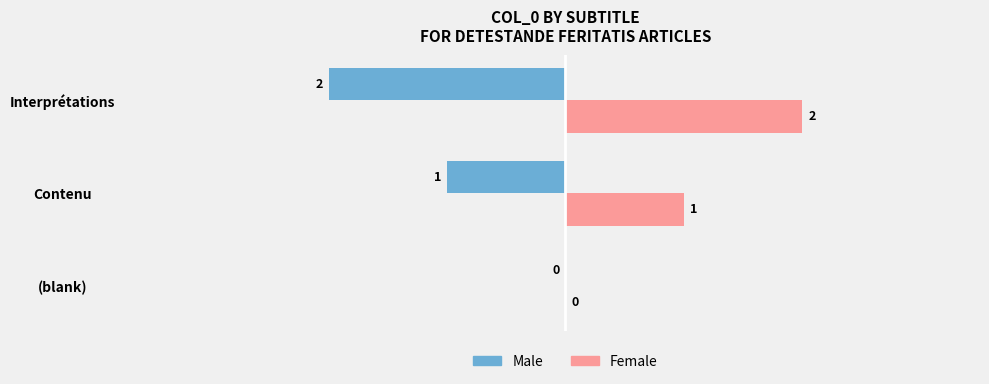

At which label does Male reach its peak?

(blank)